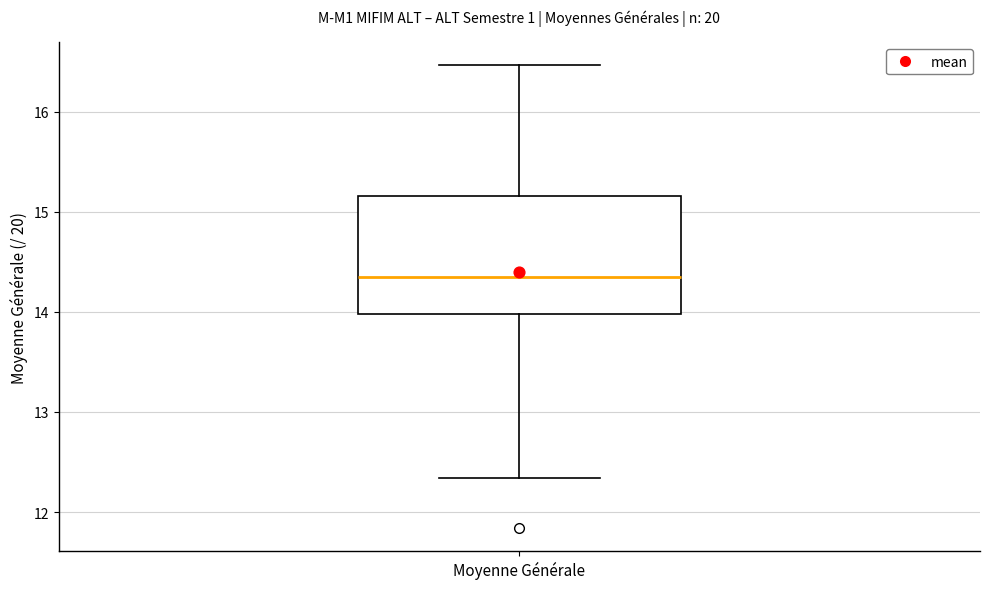

Read this box plot against the y-axis: the position of the median line, the range covered by the box, and the ends of both whiskers. The values are not printed on the chart, so give them approximately, as read against the axis.

median 14.4, box 14.0 to 15.2, whiskers 12.3 to 16.5